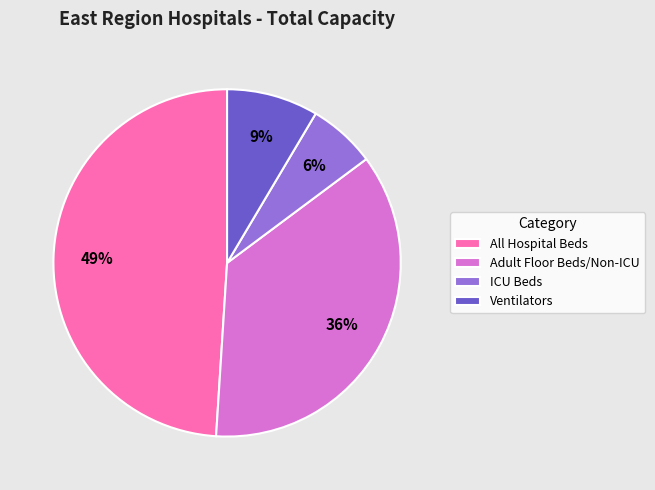

Which category has the biggest portion of the pie?

All Hospital Beds